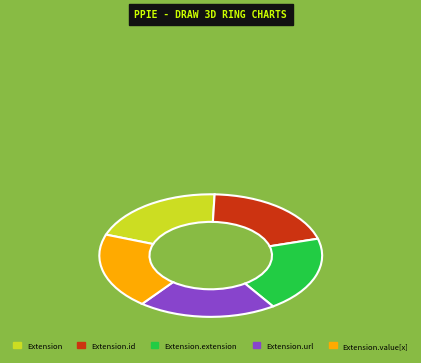

Count the number of slices in the pie.

5